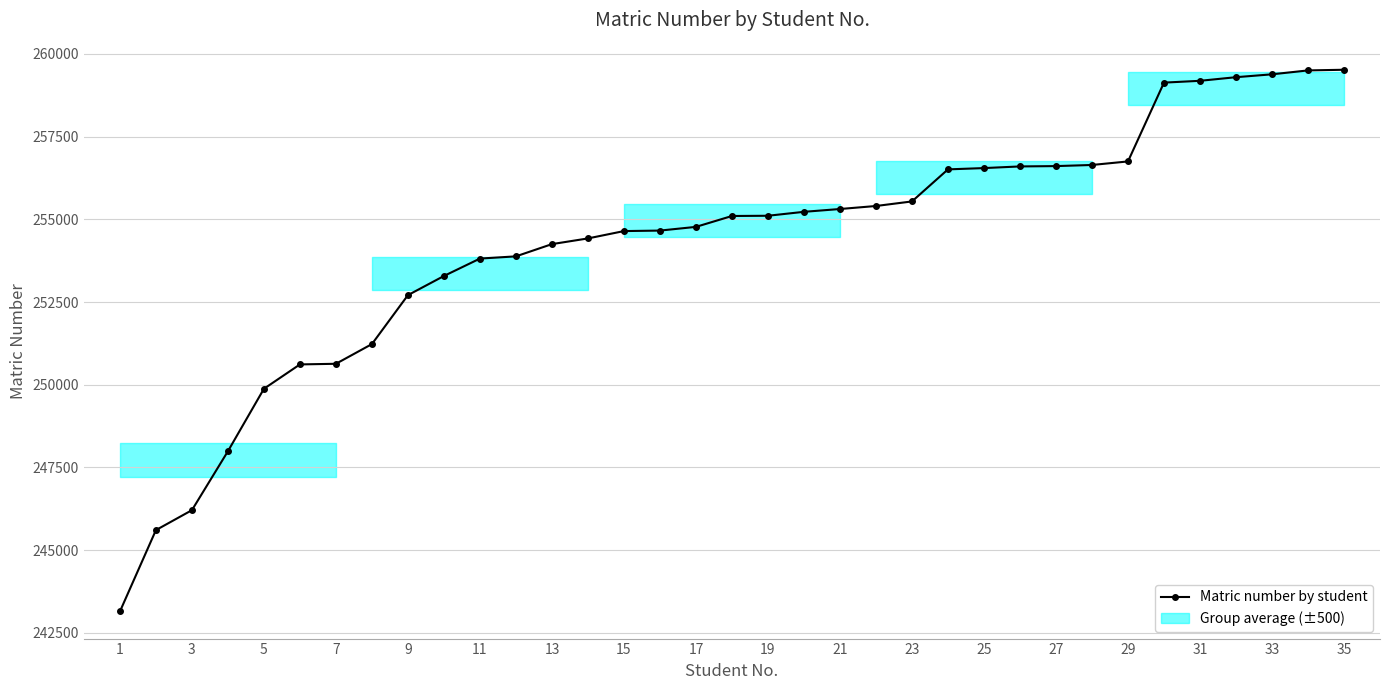

Count the number of categories in the chart.

35